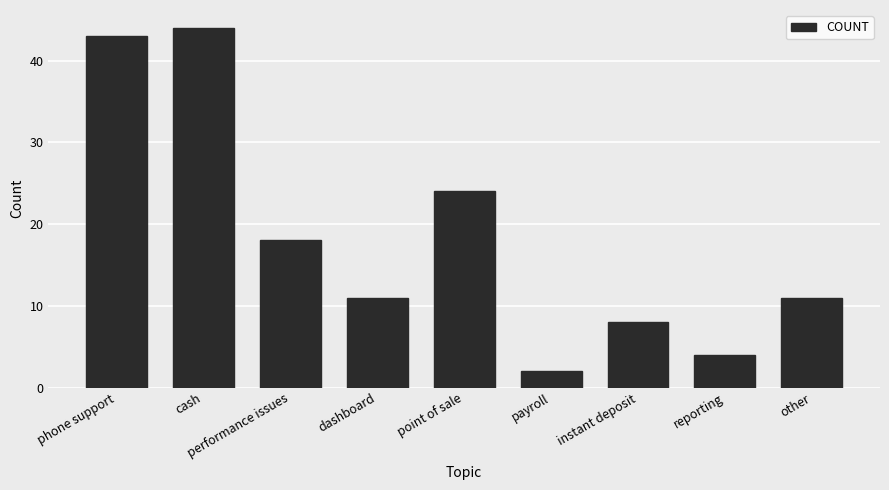

At which label does the data first exceed 11?

phone support